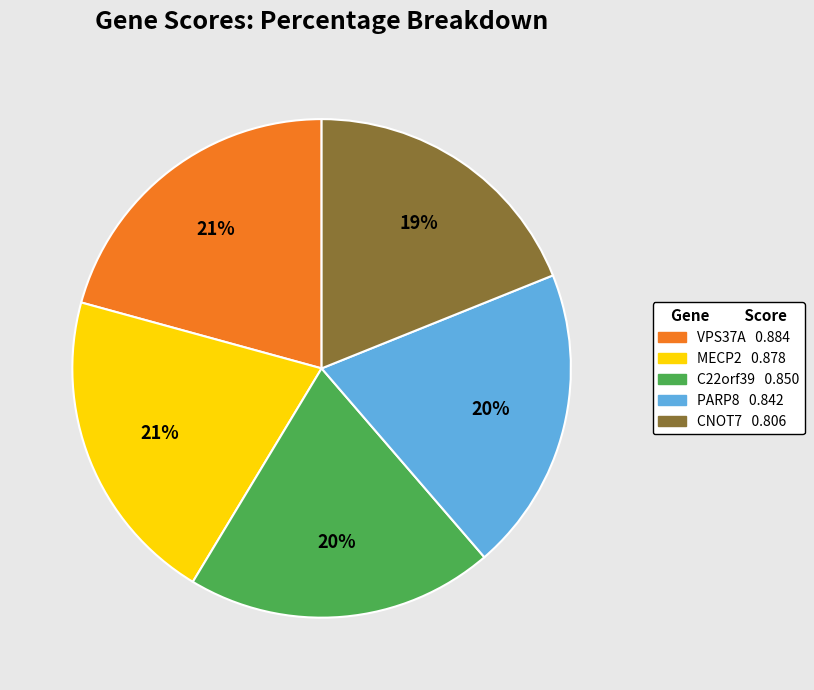

Which category has the smallest portion of the pie?

CNOT7